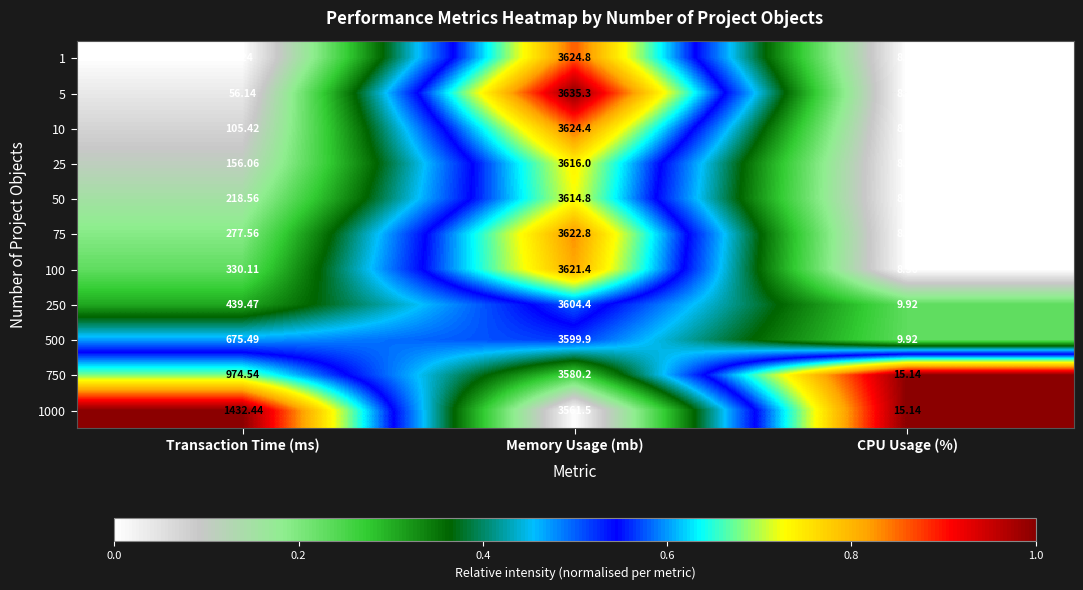

Which label corresponds to the largest value in the chart?

Memory Usage (mb)